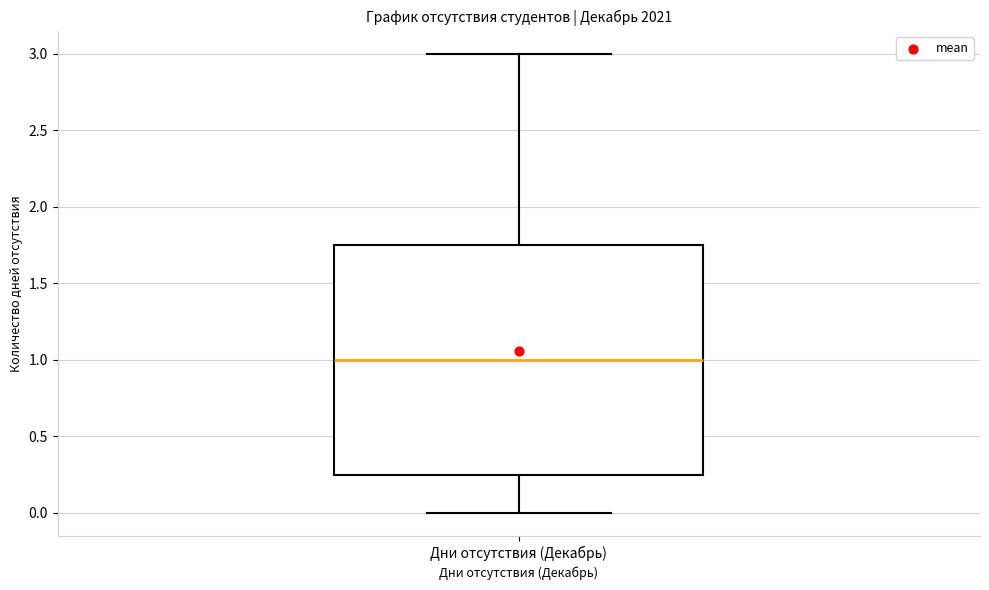

Where does the lower whisker of the box for Дни отсутствия (Декабрь) end on the y-axis? The values are not printed on the chart, so give them approximately, as read against the axis.

0.00